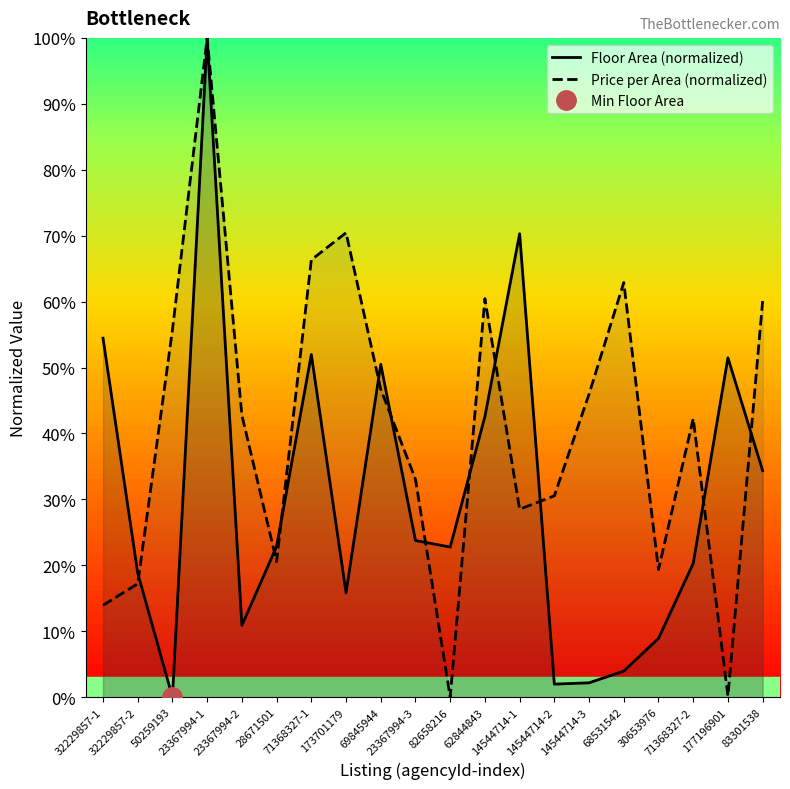

List the series in order of their peak value, highest first.

Floor Area (normalized), Price per Area (normalized)